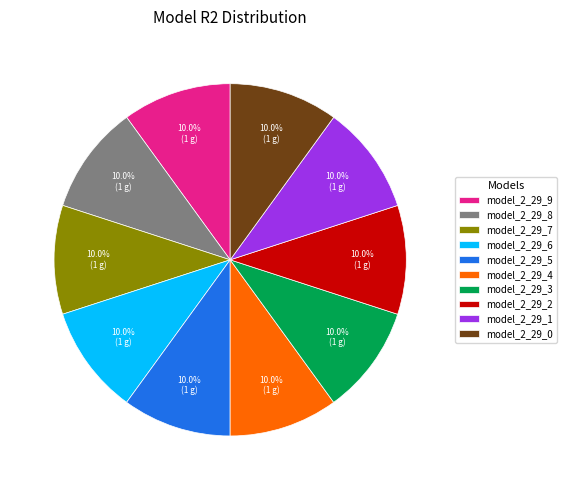

What percentage is the model_2_29_6 slice, to the nearest percent?

10%